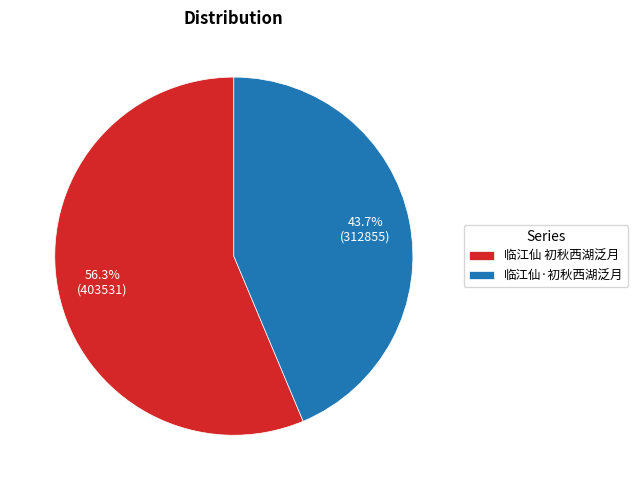

Which category accounts for the majority?

临江仙 初秋西湖泛月